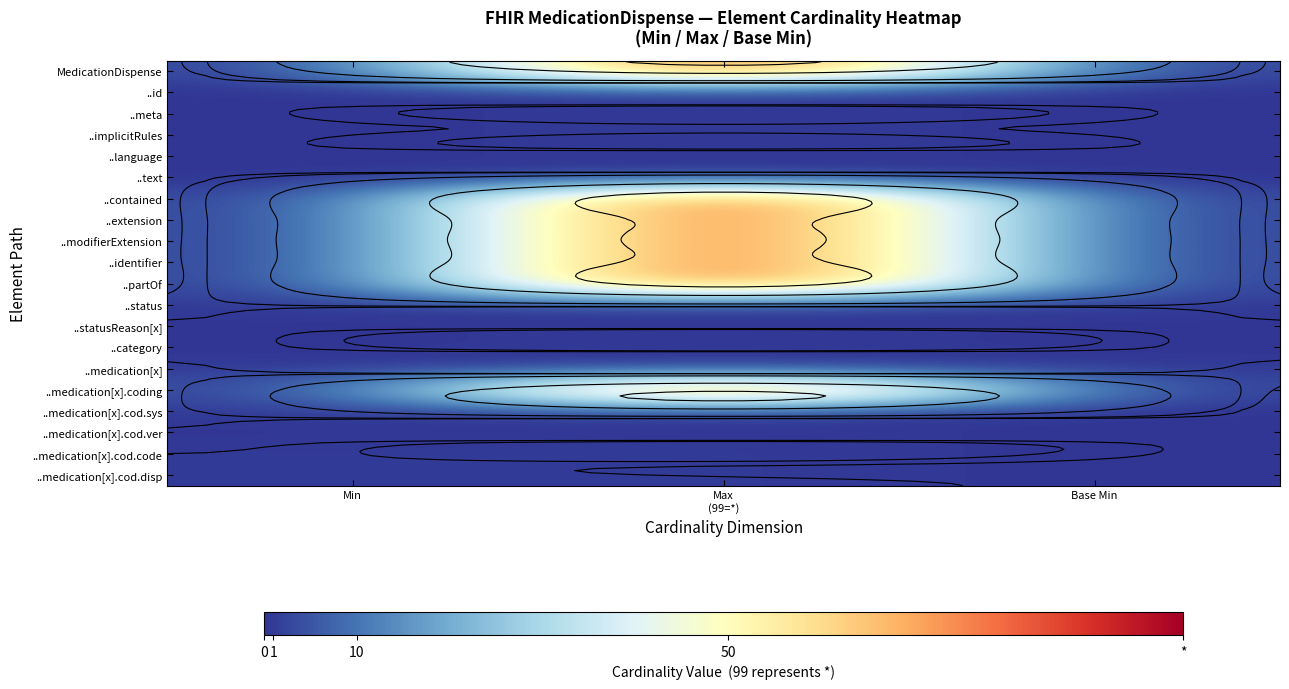

List the labels in order of ..medication[x].coding value, smallest first.

Base Min, Min, Max (99=*)